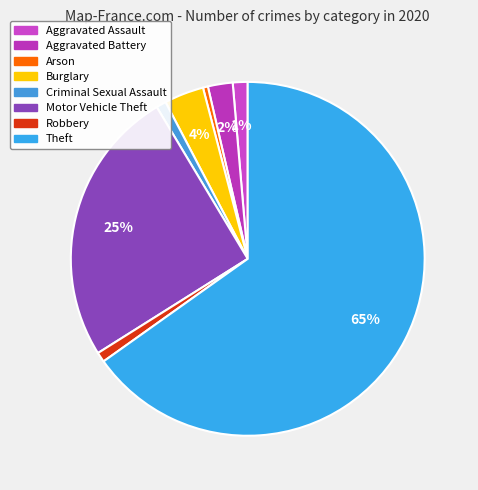

To the nearest percent, what is the average slice percentage?

12%